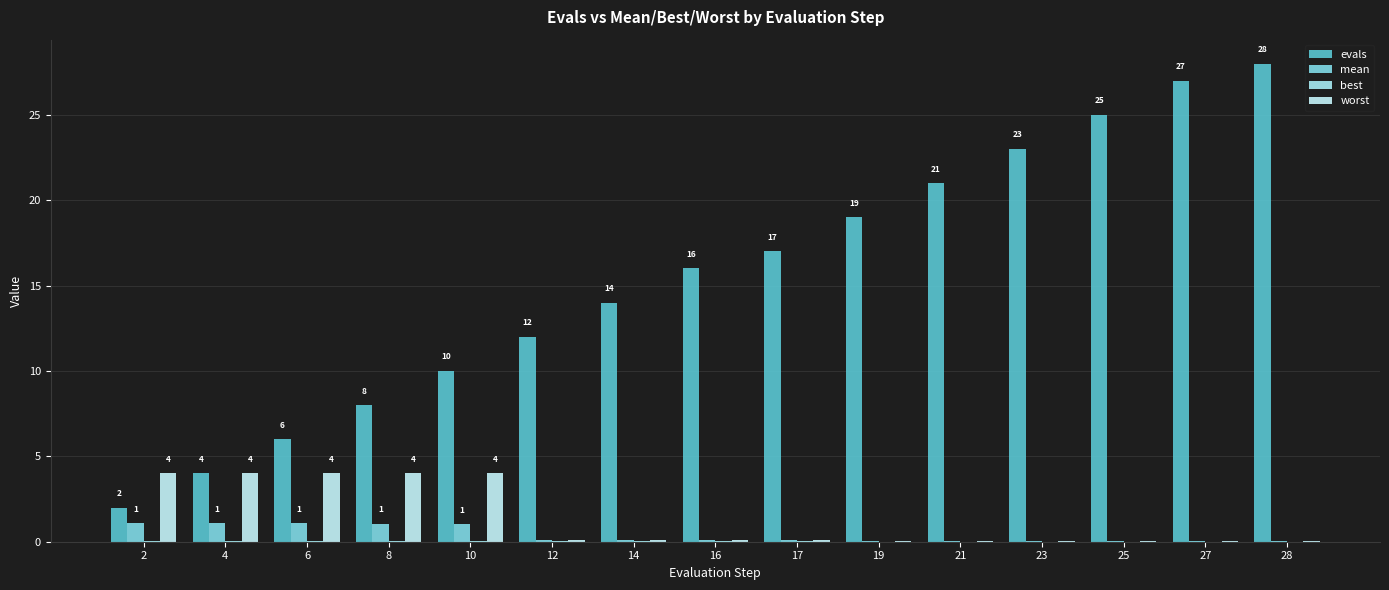

Count the number of categories in the chart.

15